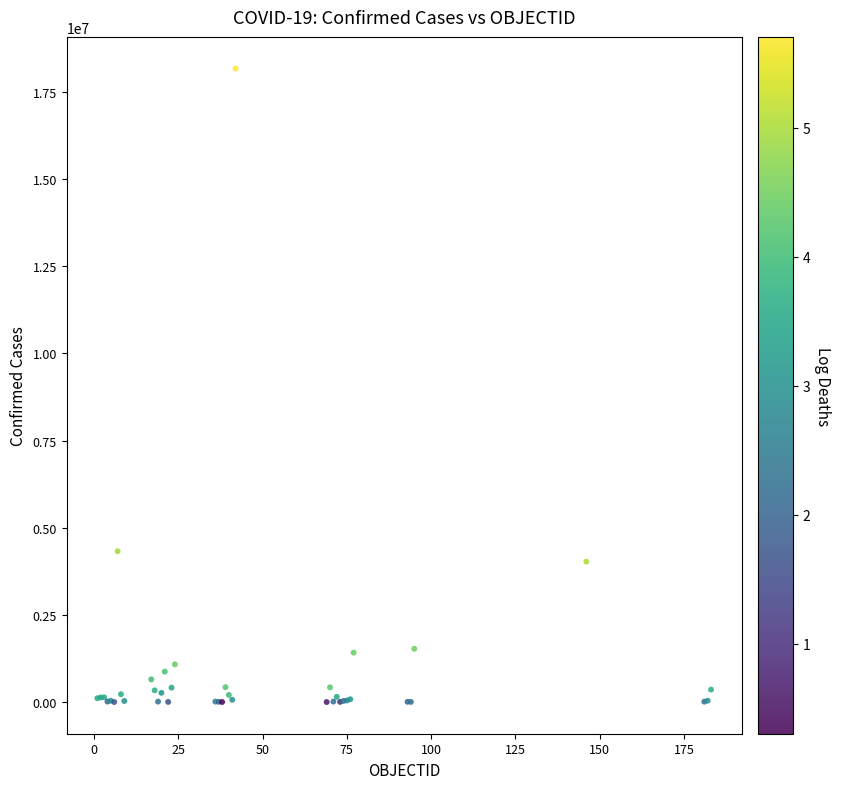

What Y value in the scatter plot is closest to 9085068?

4326101